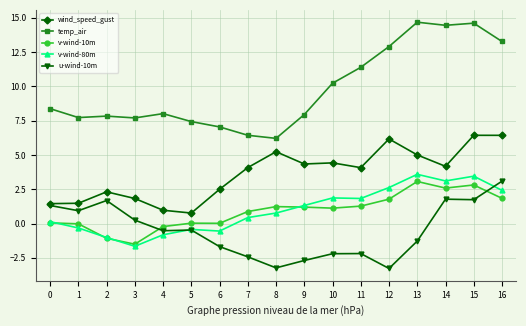

True or false: v-wind-80m has a value of 0.1 at 0.

True